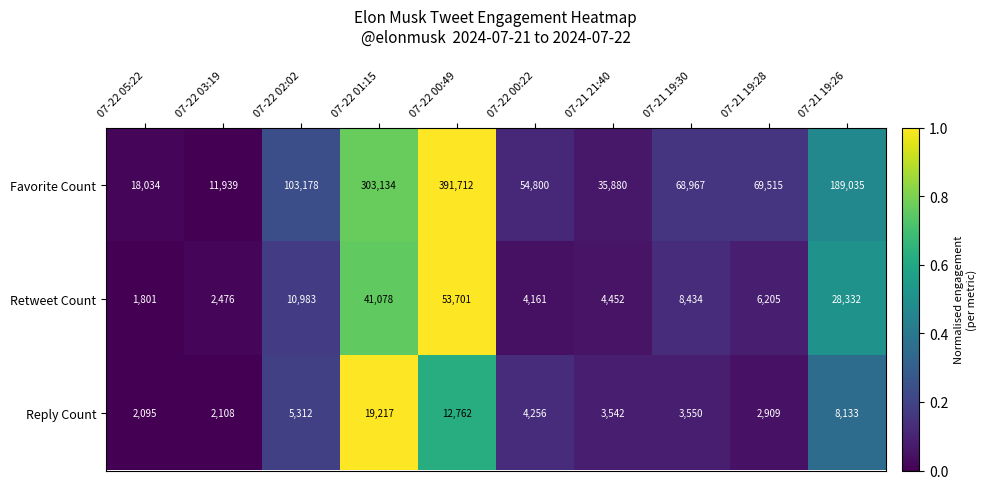

Which series changed the most between 07-22 03:19 and 07-21 19:26?

Favorite Count